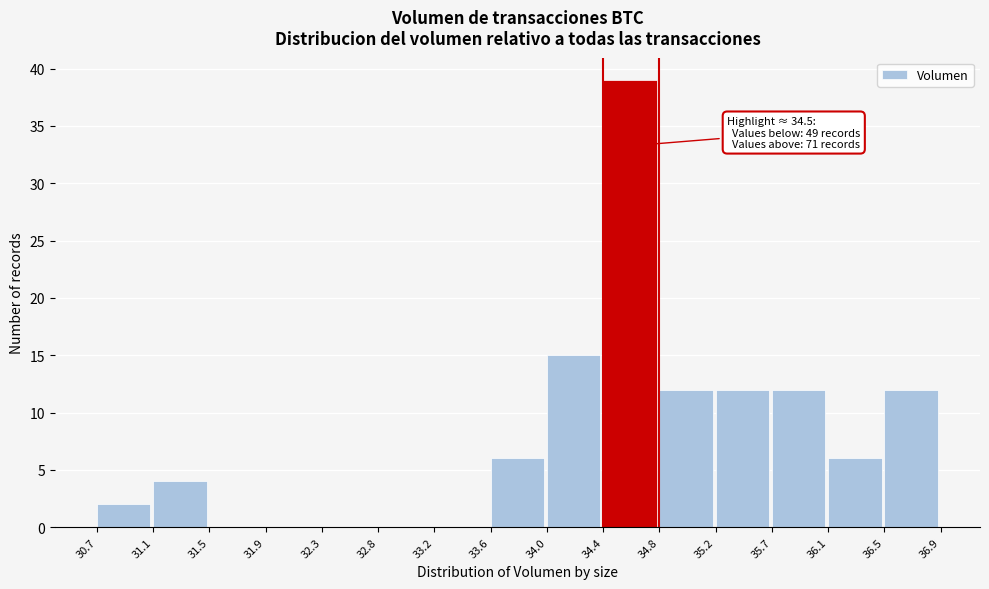

Over which range of the x-axis is the bar tallest?

34.4 to 34.8